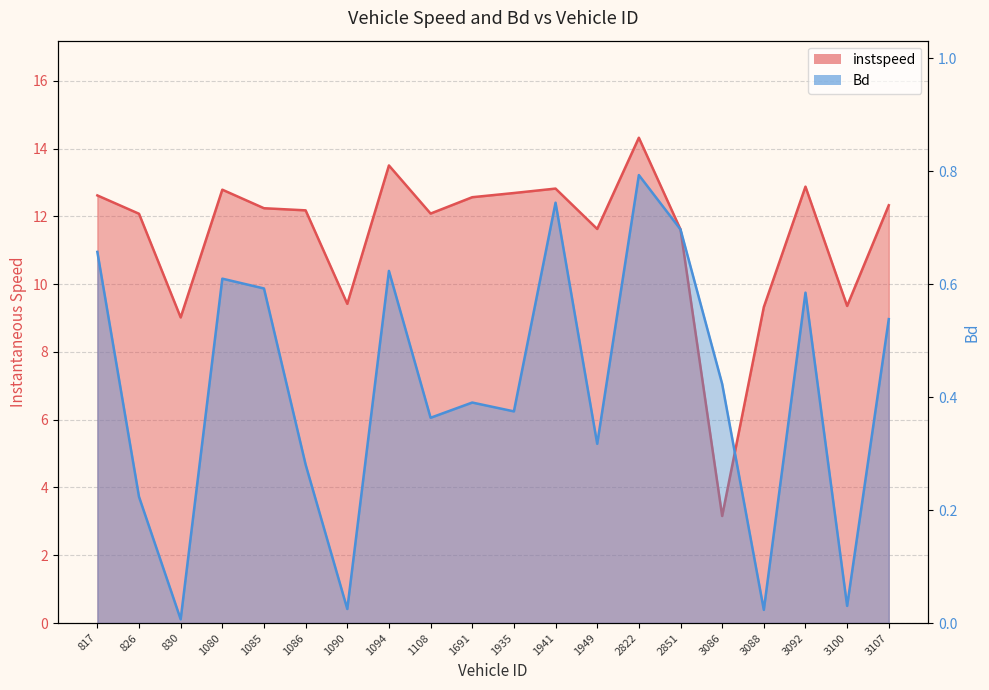

Does the chart display data point markers on the line(s)?

No